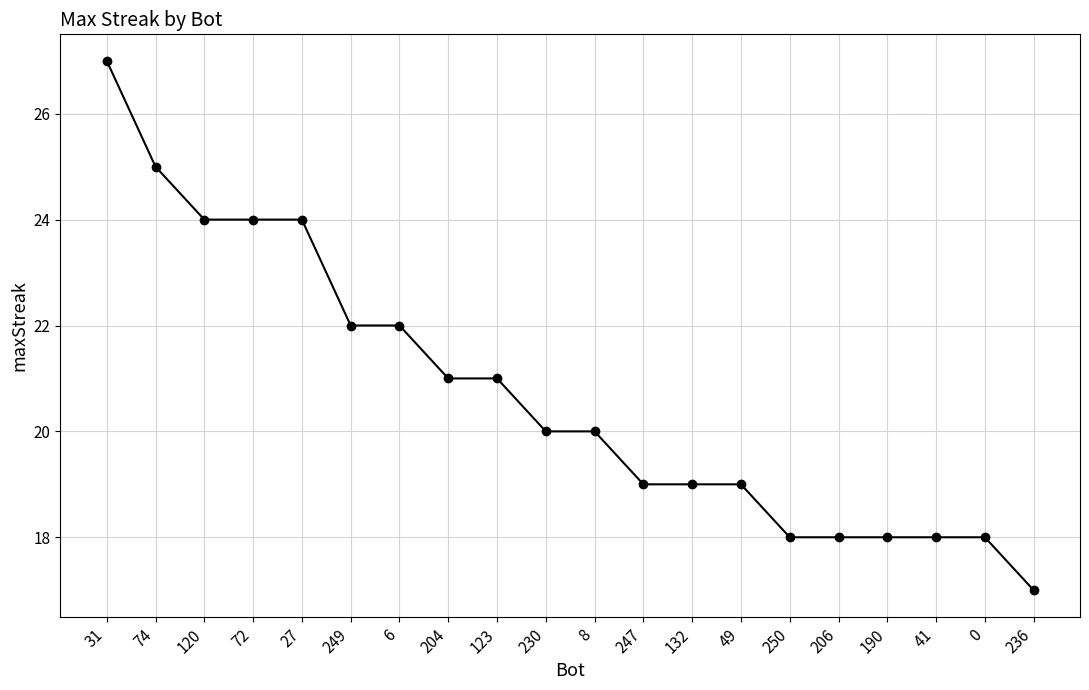

True or false: the data shows 7 at 236.

False